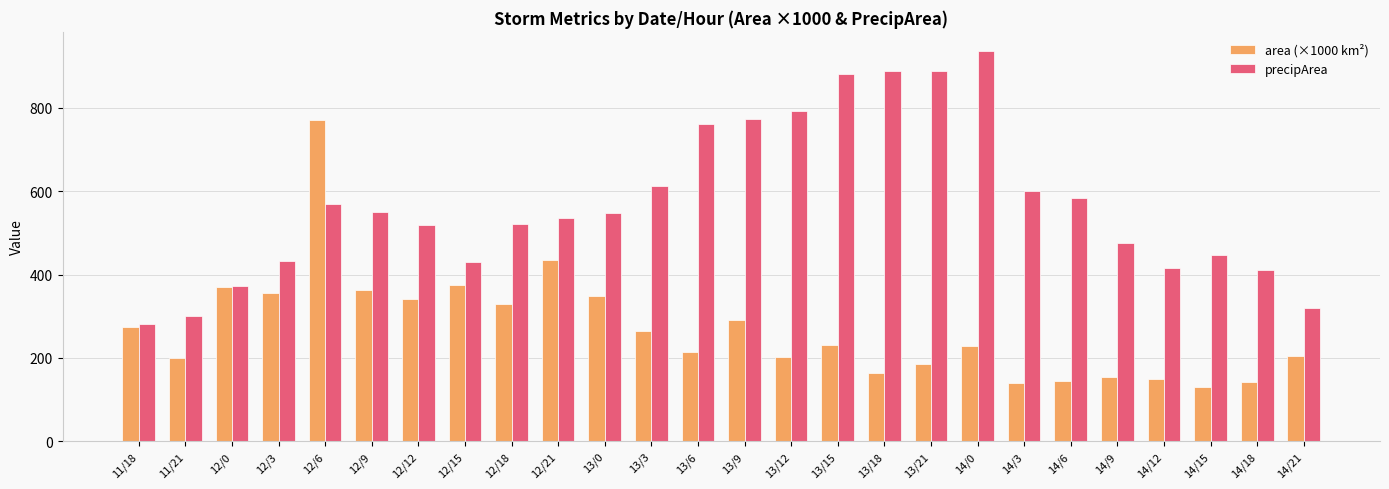

What is the average value of the area (×1000 km²) series?

269.6